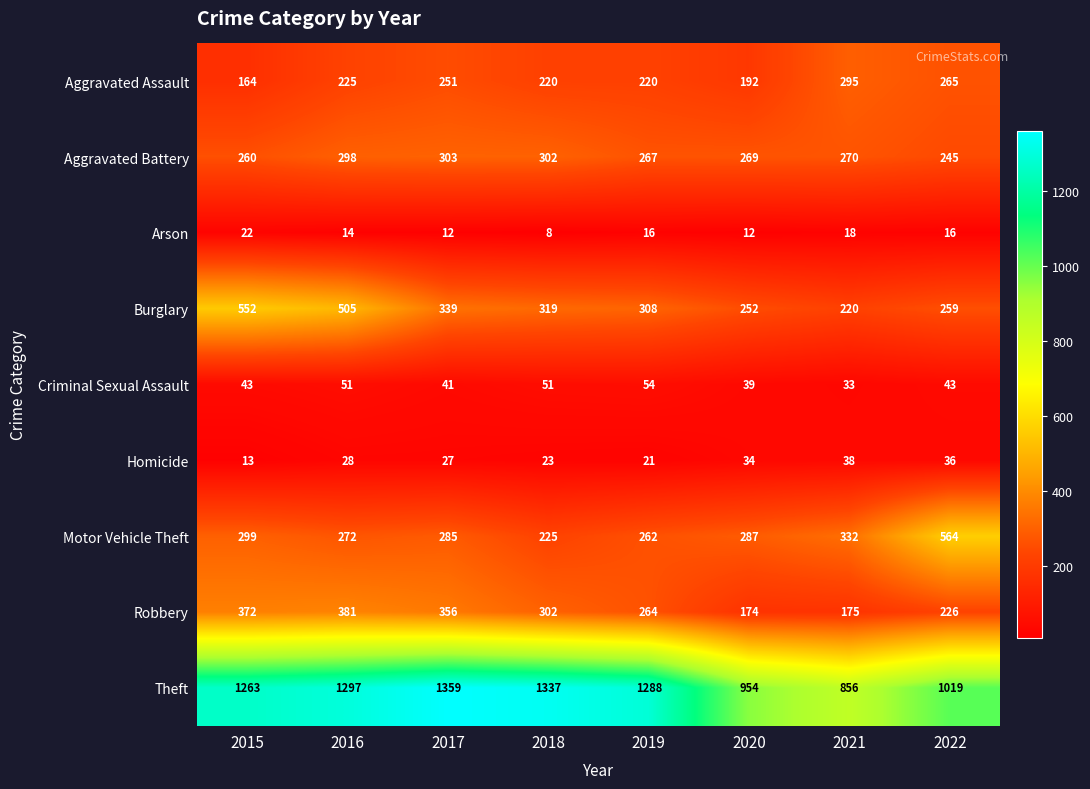

Between 2015 and 2022, which series saw the biggest shift?

Burglary